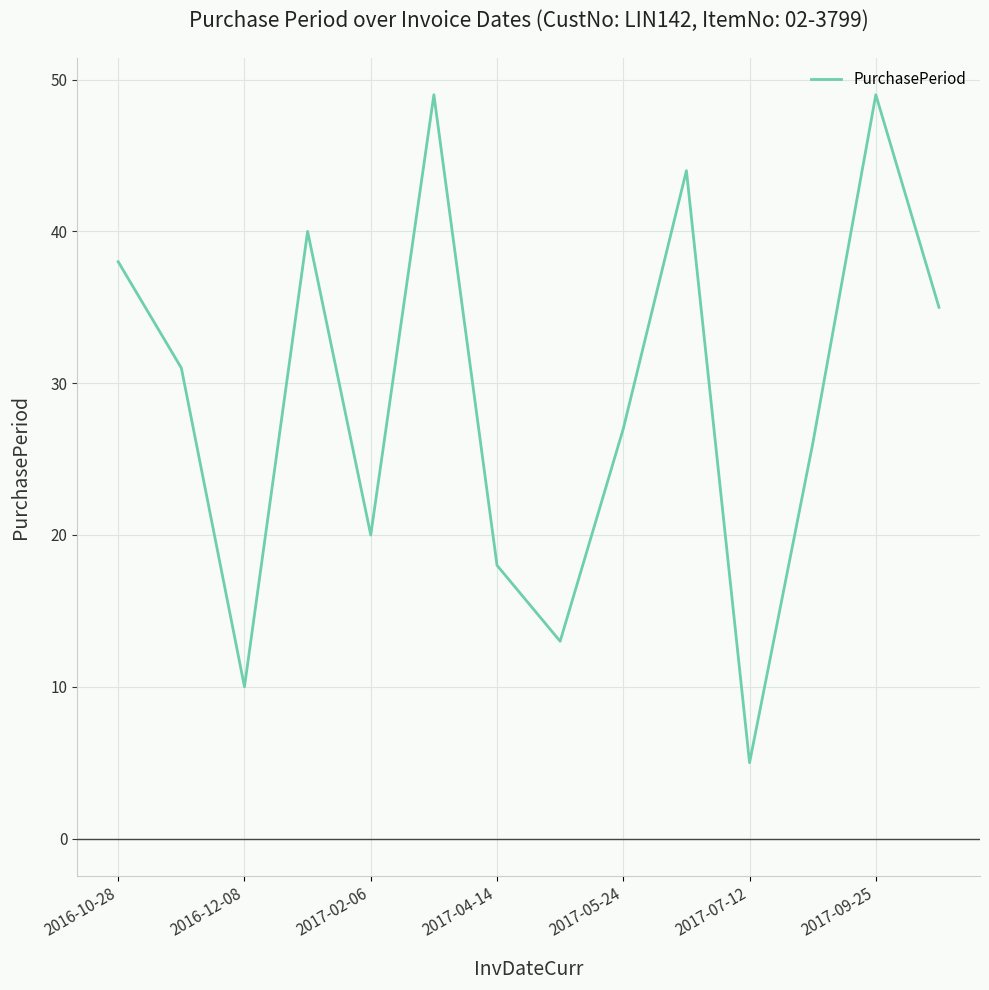

Reading left to right, extract all data points from this chart.

38	31	10	40	20	49	18	13	27	44	5	26	49	35